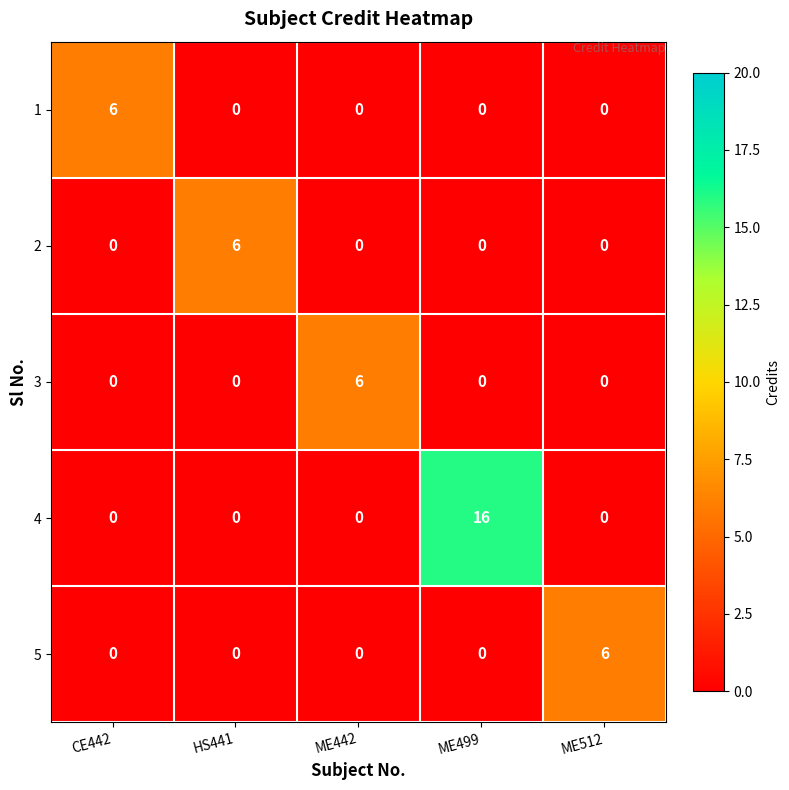

True or false: 4 has a value of 26 at ME499.

False